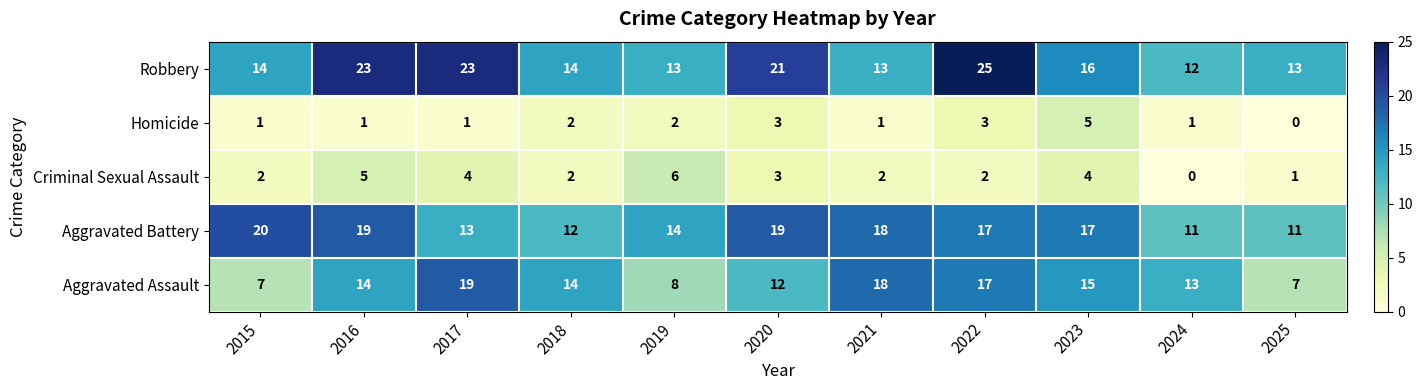

The value of Aggravated Battery at 2015 is 20. True or false?

True